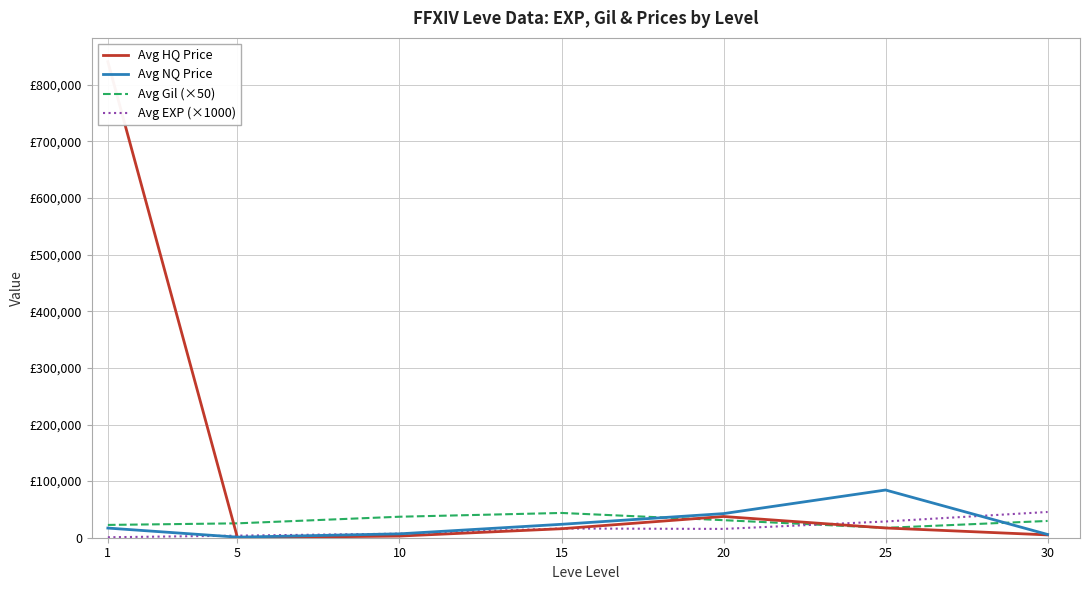

Between 1 and 25, which is larger?

1